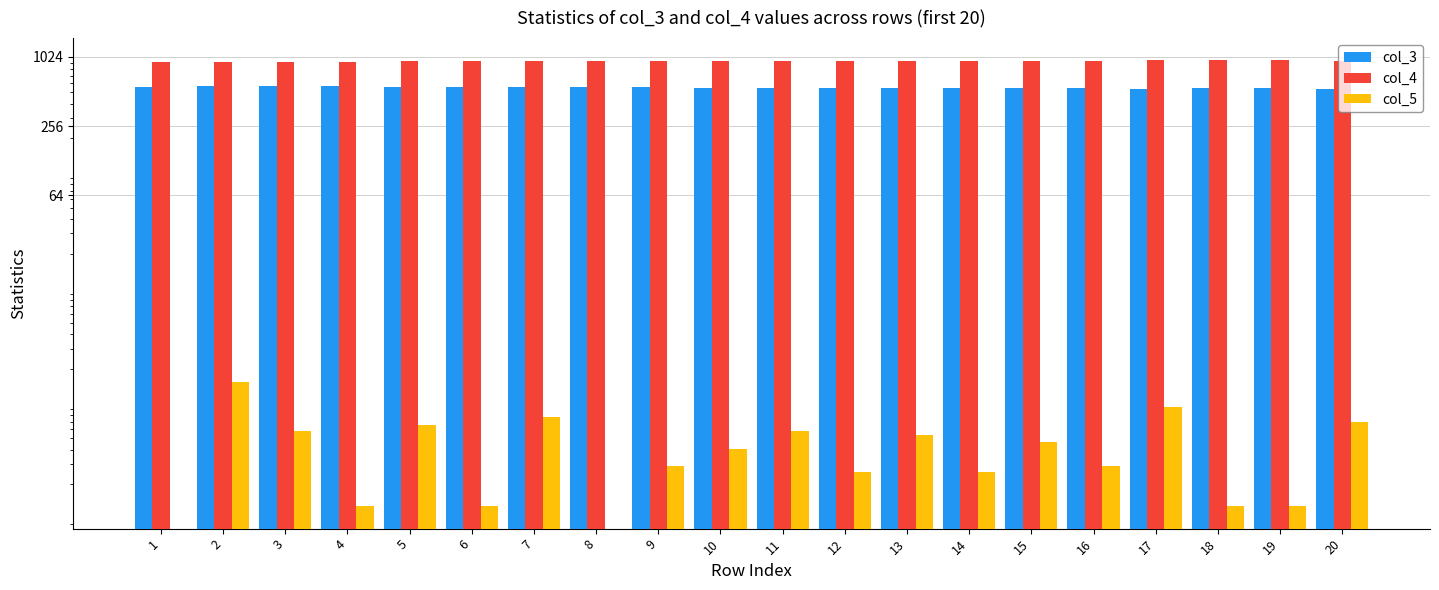

What is the sum of all col_3 values?

11033.0